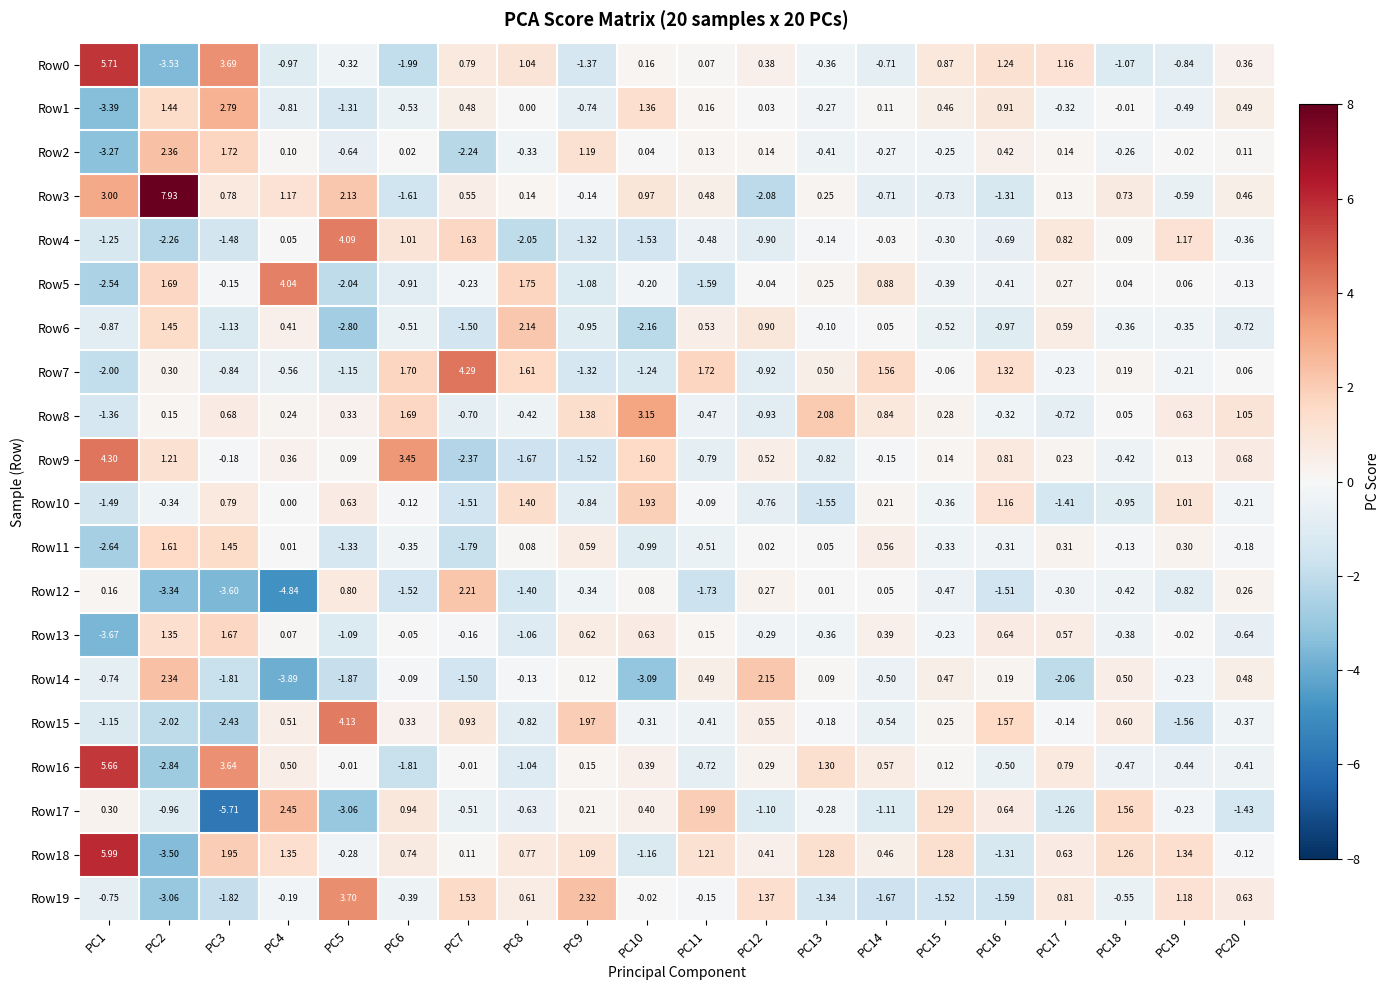

Count the number of data series in this chart.

20